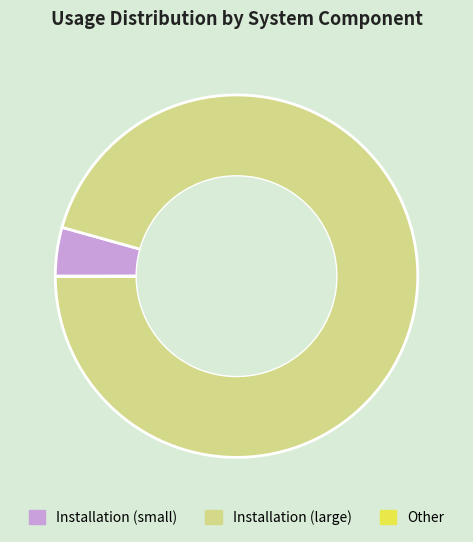

Which slice represents more than half of the pie?

Installation (large)